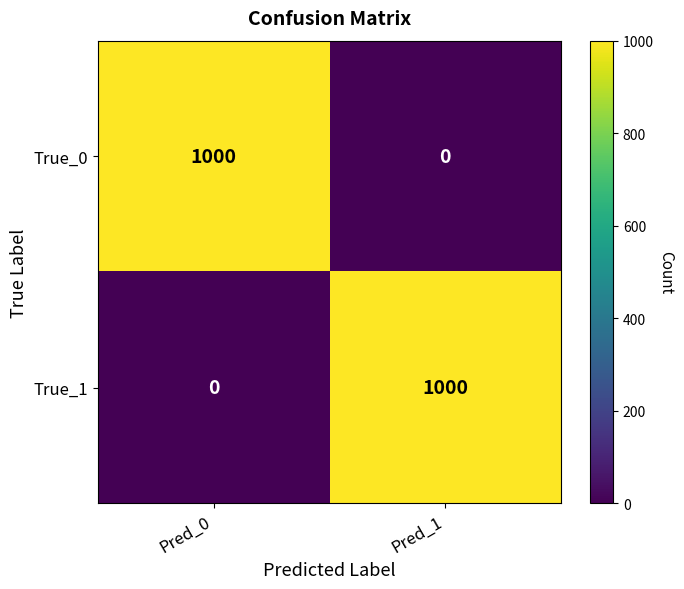

How many positive values does the True_0 series have?

1